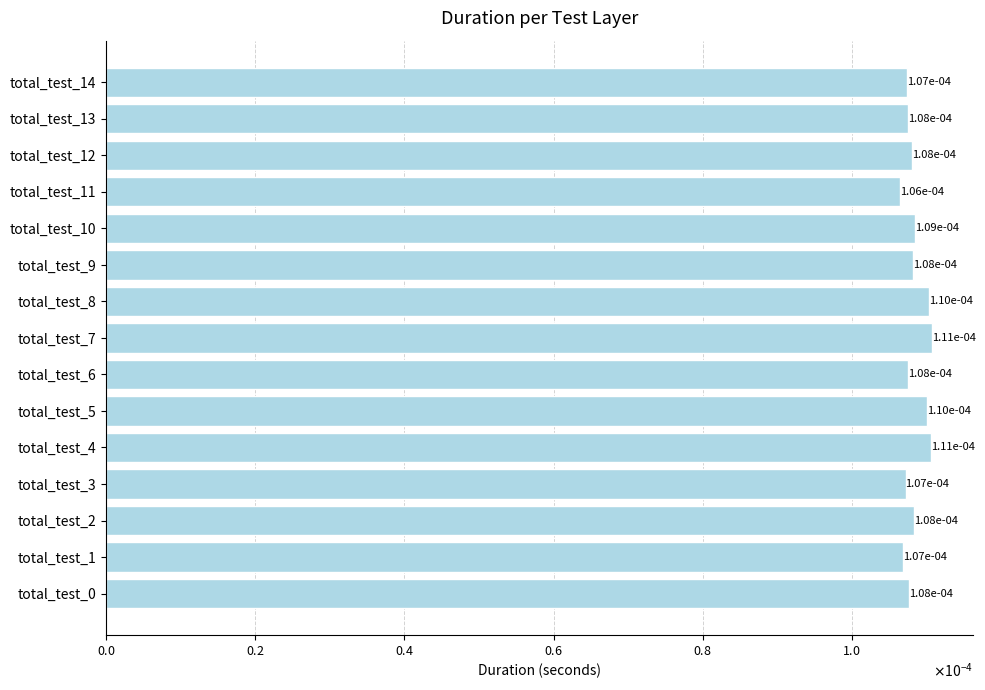

Are the bars horizontal?

Yes